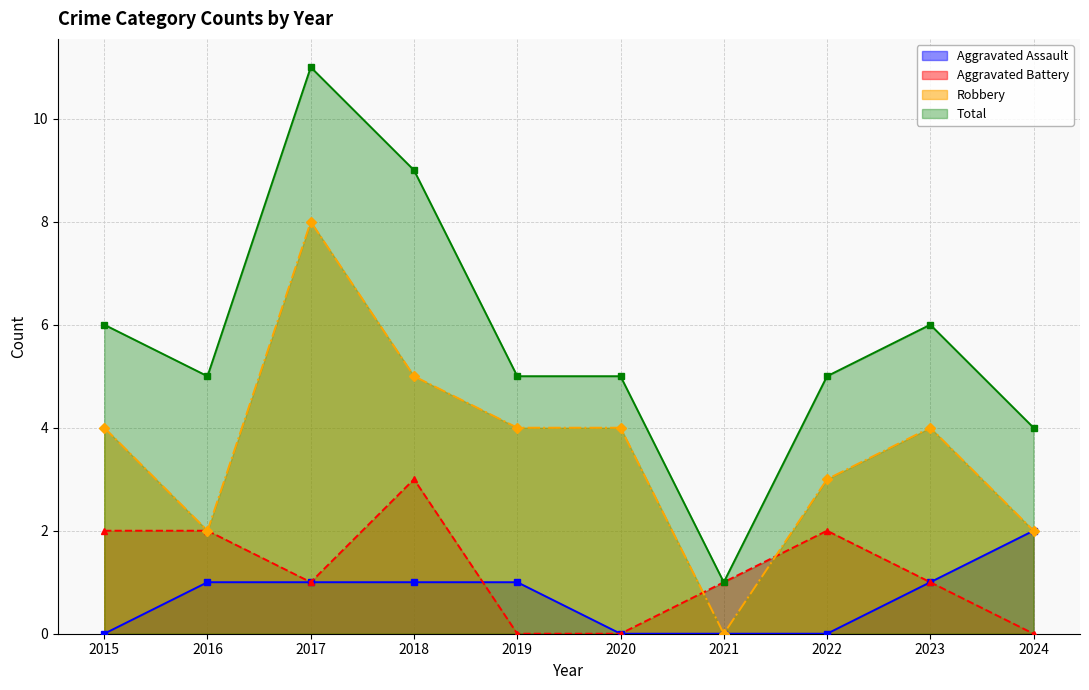

Which series has the widest spread of values?

Total